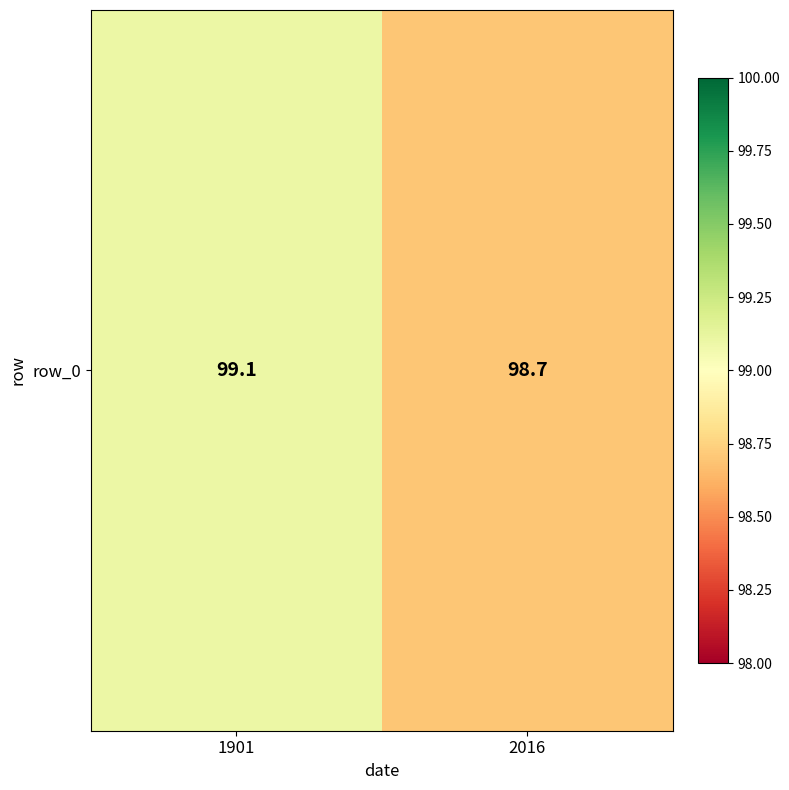

What is the minimum value shown in the chart?

98.7